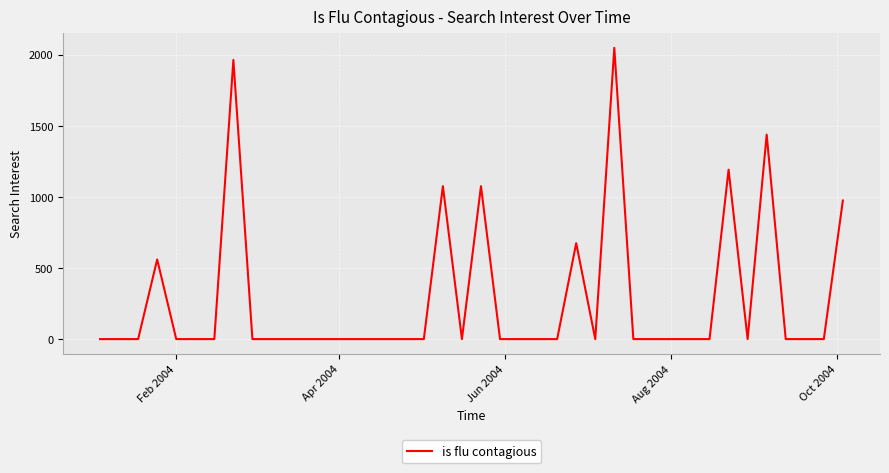

What is the maximum value shown in the chart?

2047.4